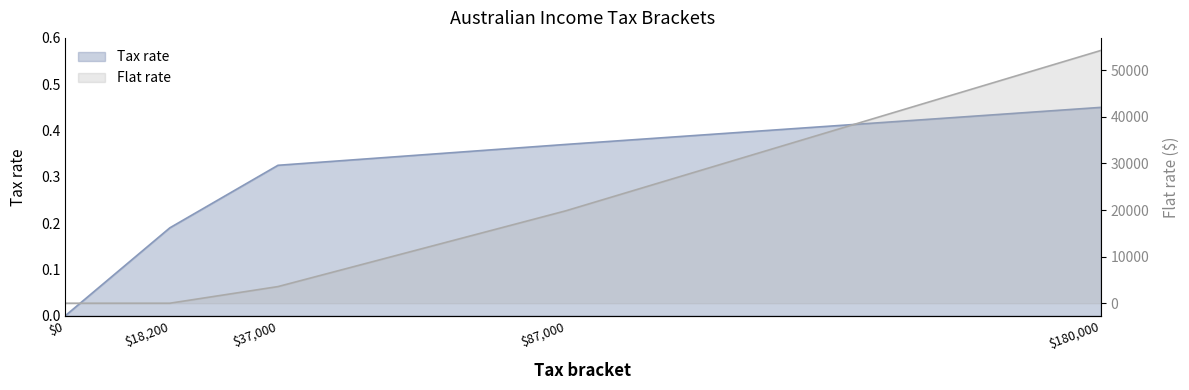

At which label is Flat rate closest to 27116?

87000